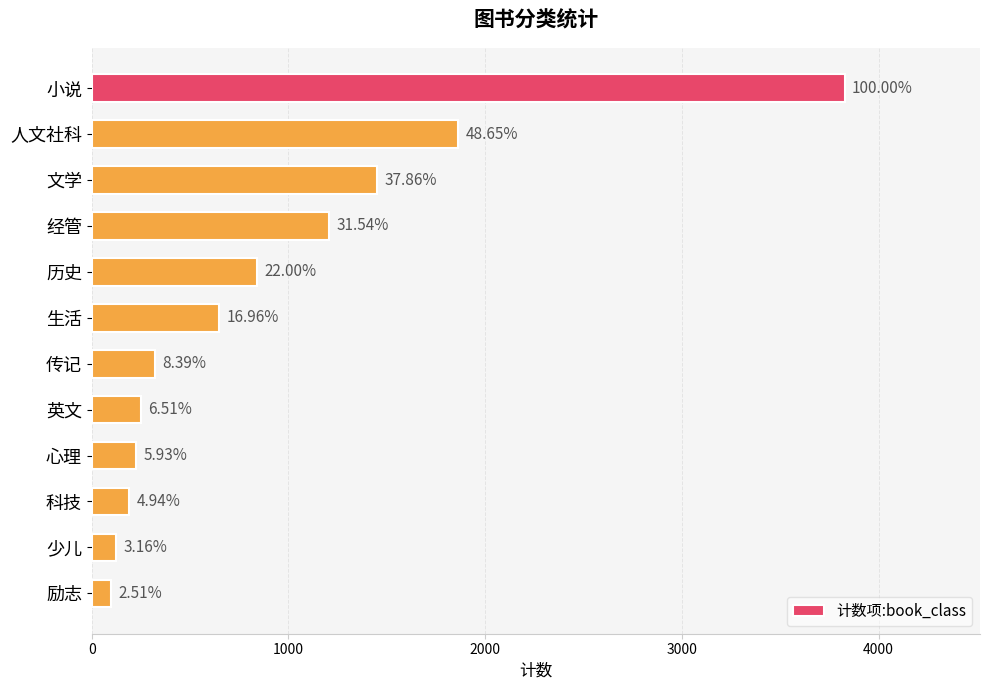

Are the bars horizontal?

Yes